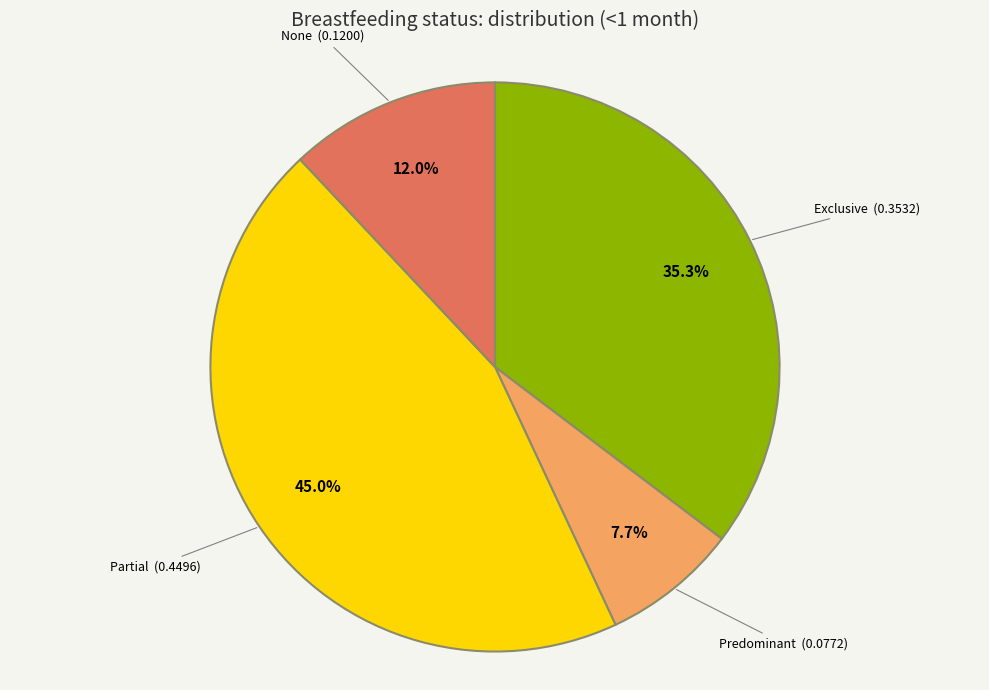

Is there a majority slice in this chart?

No